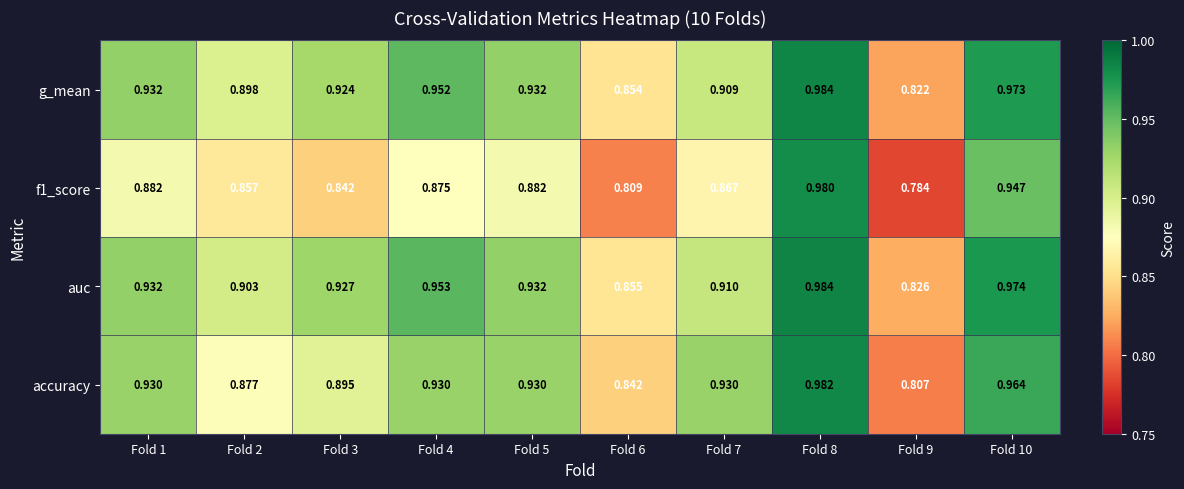

Which series has the largest total across all categories?

auc